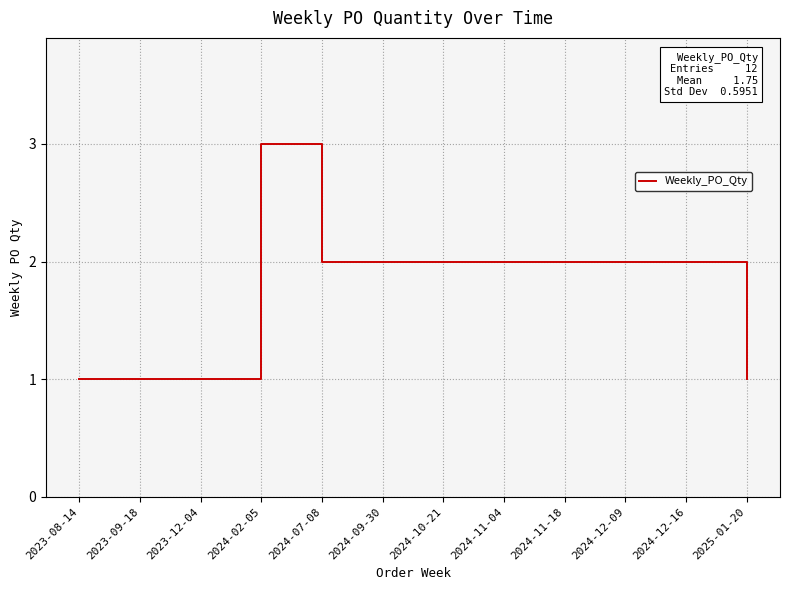

What is the sum of the values at 2024-11-18 and 2024-07-08?

4